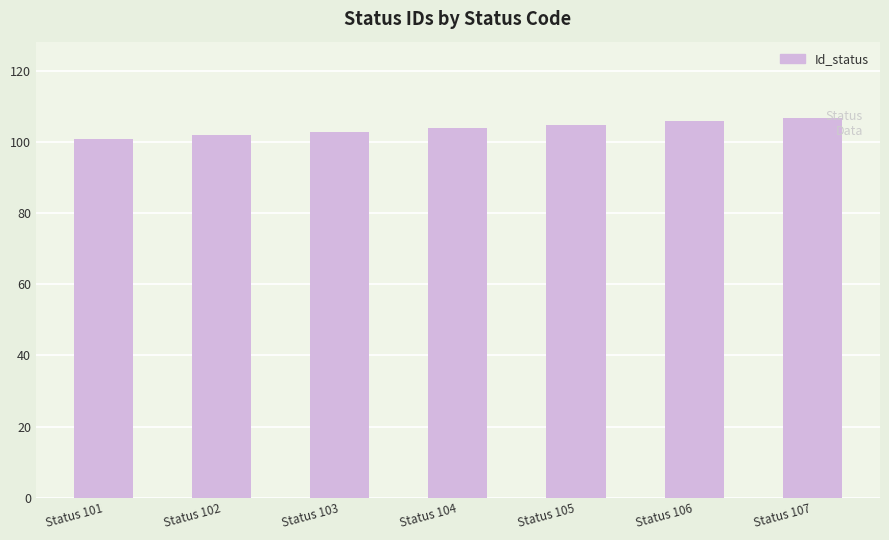

What is the value of the 5th bar from the left?

105